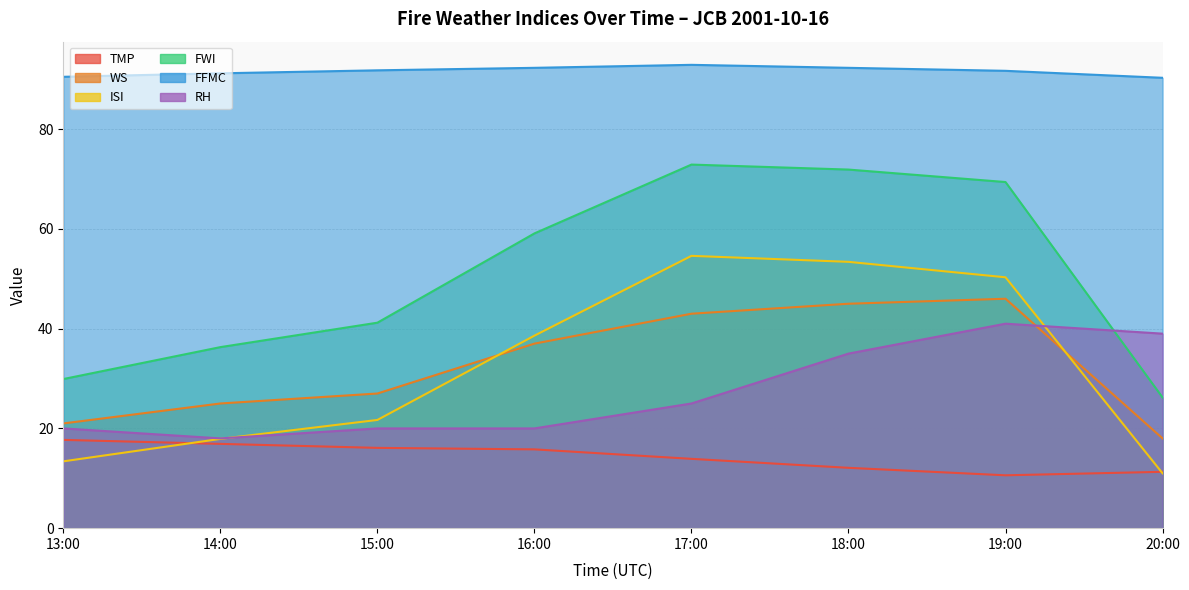

The FFMC series shows 52.1 at 19:00. True or false?

False